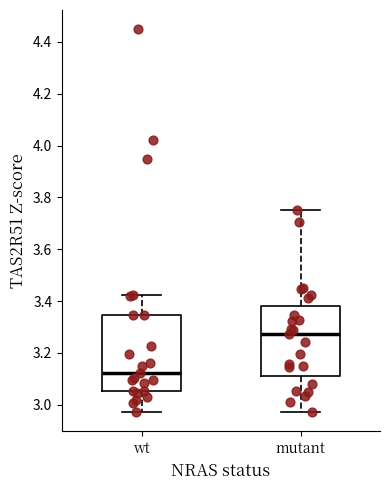

Reading left to right, read every box against the y-axis: the position of its median line, the range the box covers, and the ends of its whiskers. The values are not printed on the chart, so give them approximately, as read against the axis.

wt: median 3.12, box 3.06 to 3.34, whiskers 2.98 to 3.42
mutant: median 3.28, box 3.12 to 3.38, whiskers 2.98 to 3.76